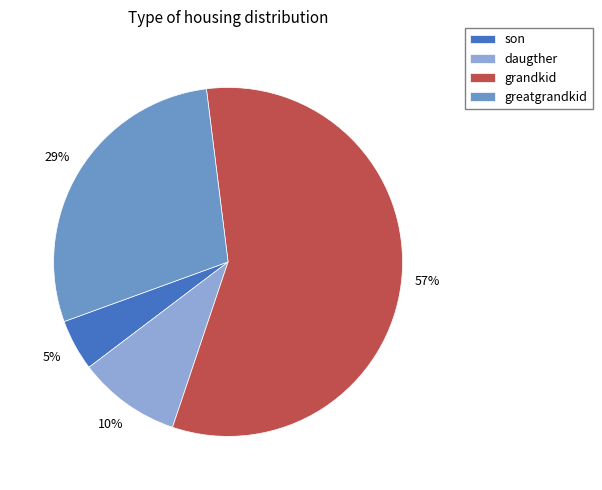

Do daugther and son together represent more than half of the pie?

No